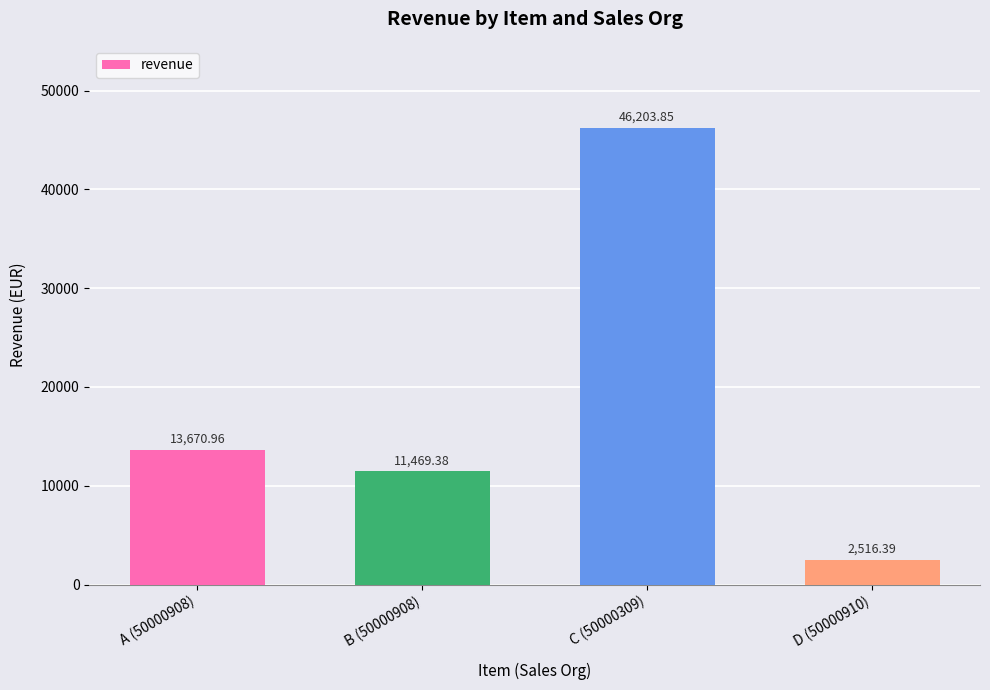

What is the value of the 1st bar from the left?

13671.0